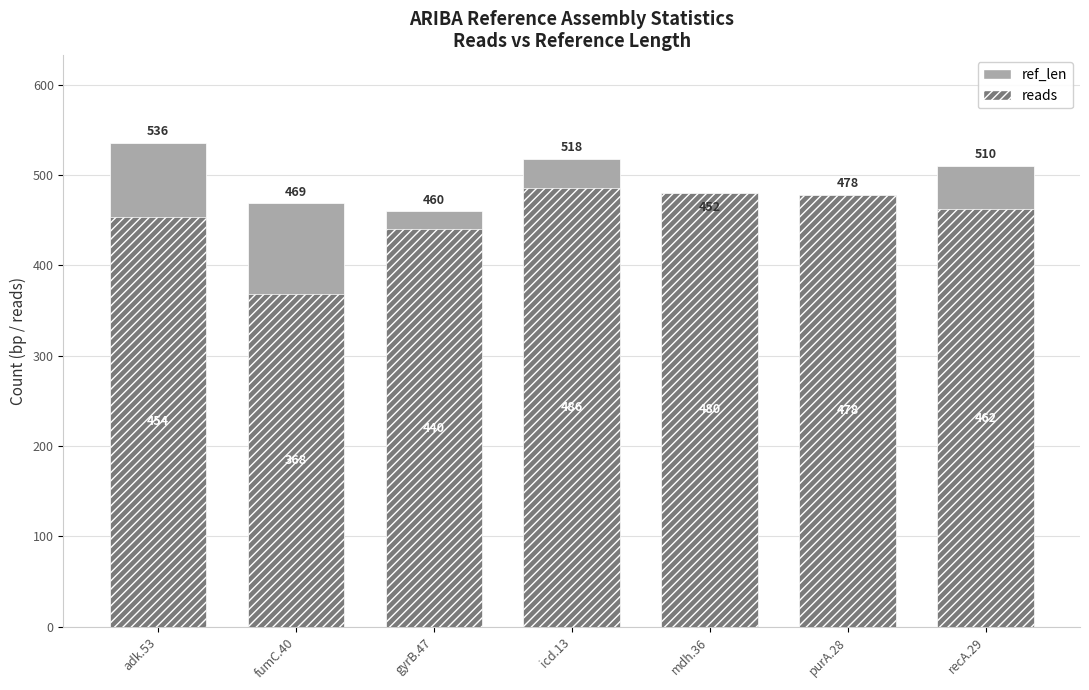

At which category is the sum across all series the highest?

icd.13